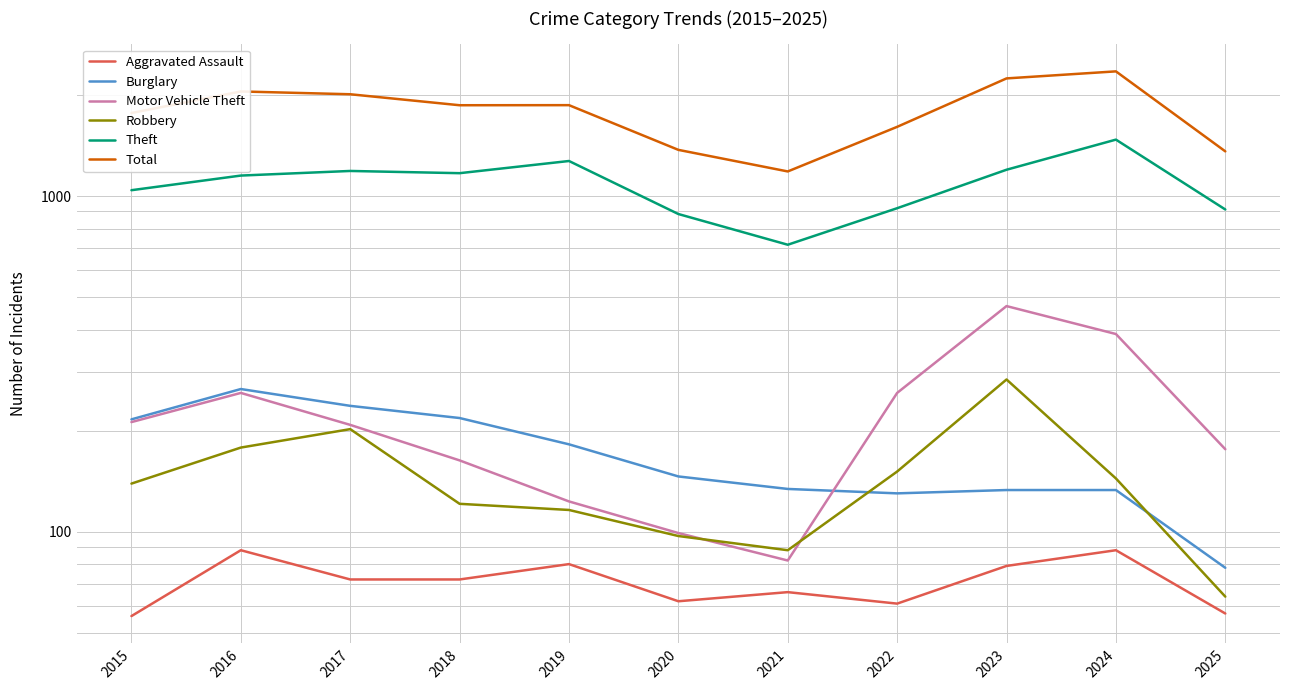

True or false: Aggravated Assault has a value of 57 at 2025.

True